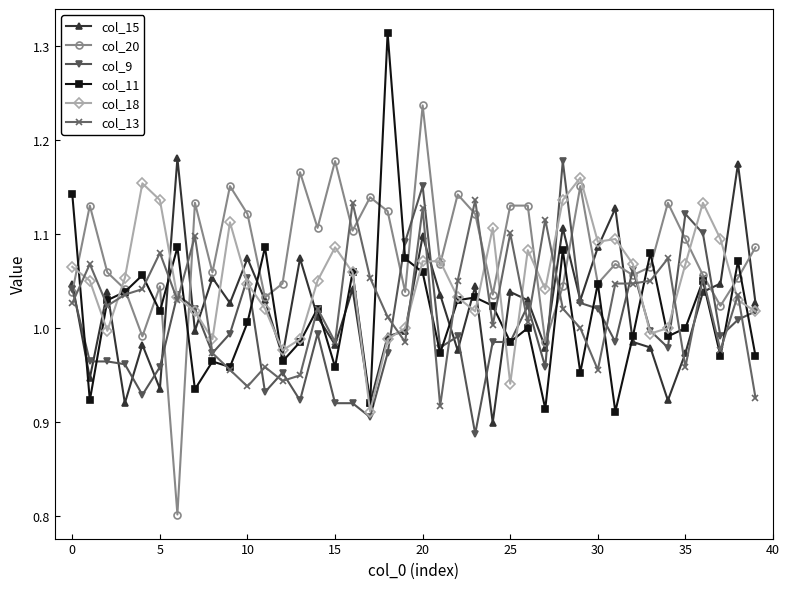

True or false: col_15 has more than 1 points higher than both neighbors.

True